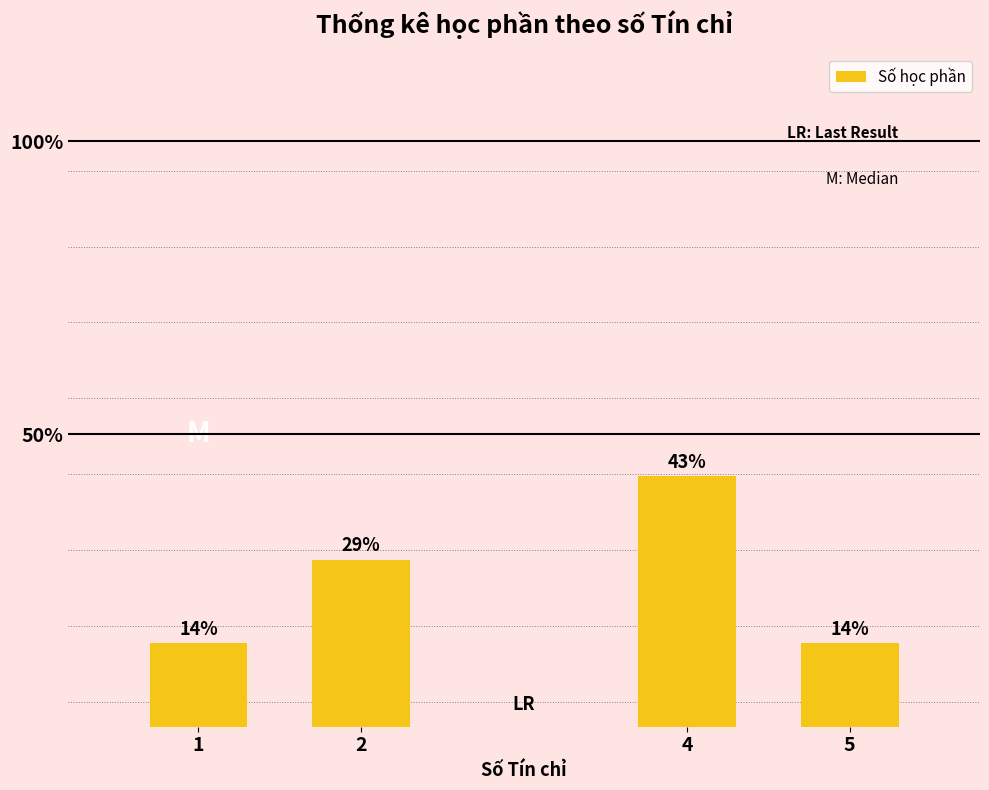

Where is the data nearest to the value 2?

2